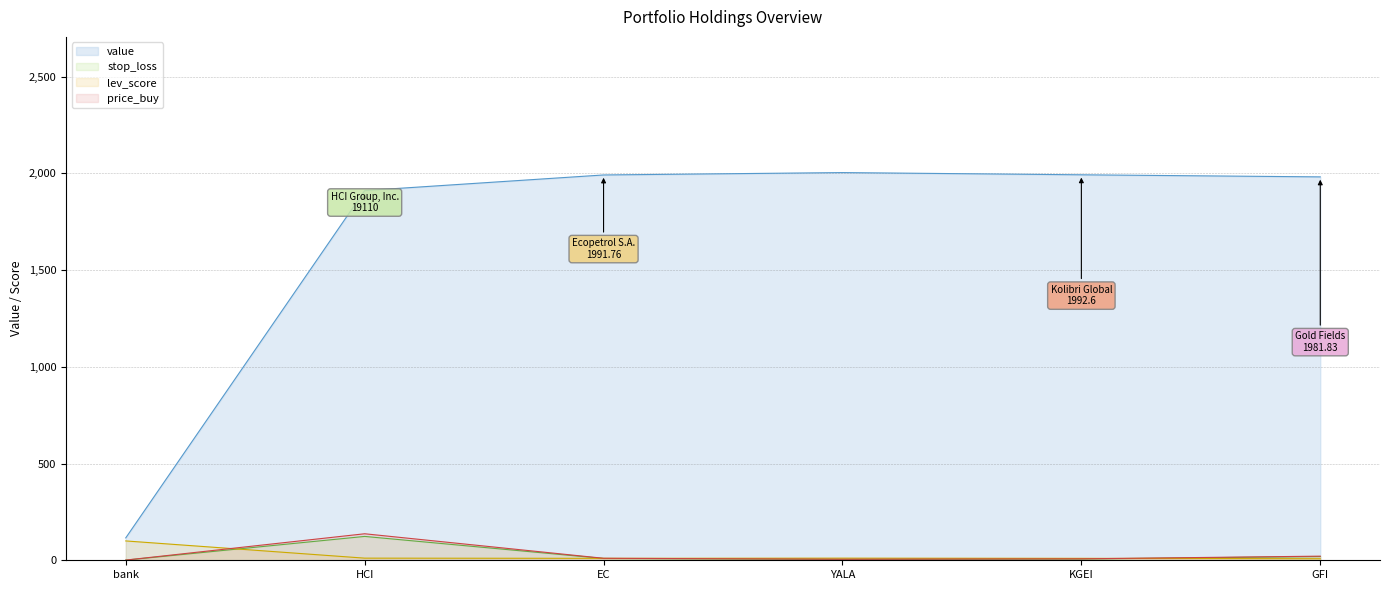

Rank the series by their maximum value, from lowest to highest.

lev_score, stop_loss, price_buy, value